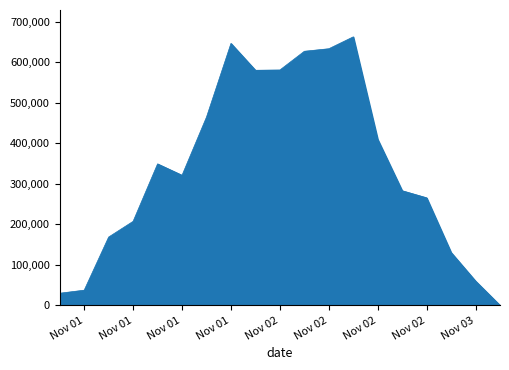

How many lines are shown in the chart?

1